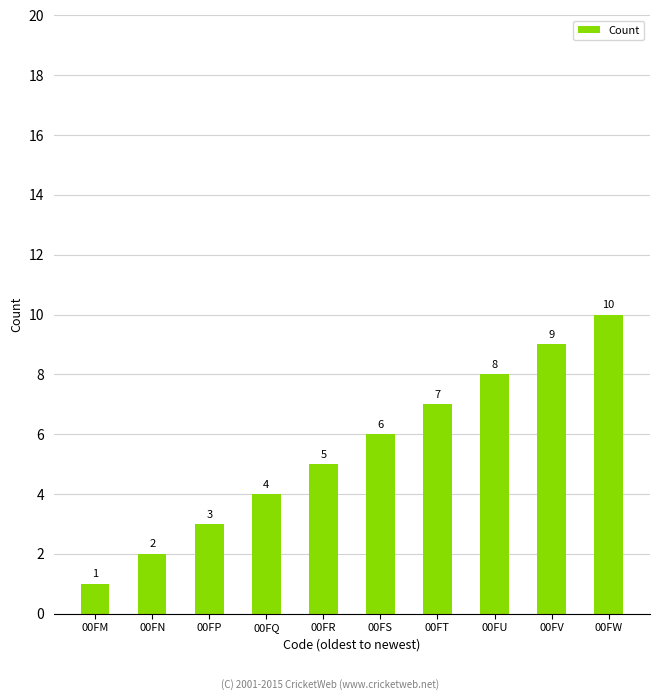

Rank the categories by value from highest to lowest.

00FW, 00FV, 00FU, 00FT, 00FS, 00FR, 00FQ, 00FP, 00FN, 00FM